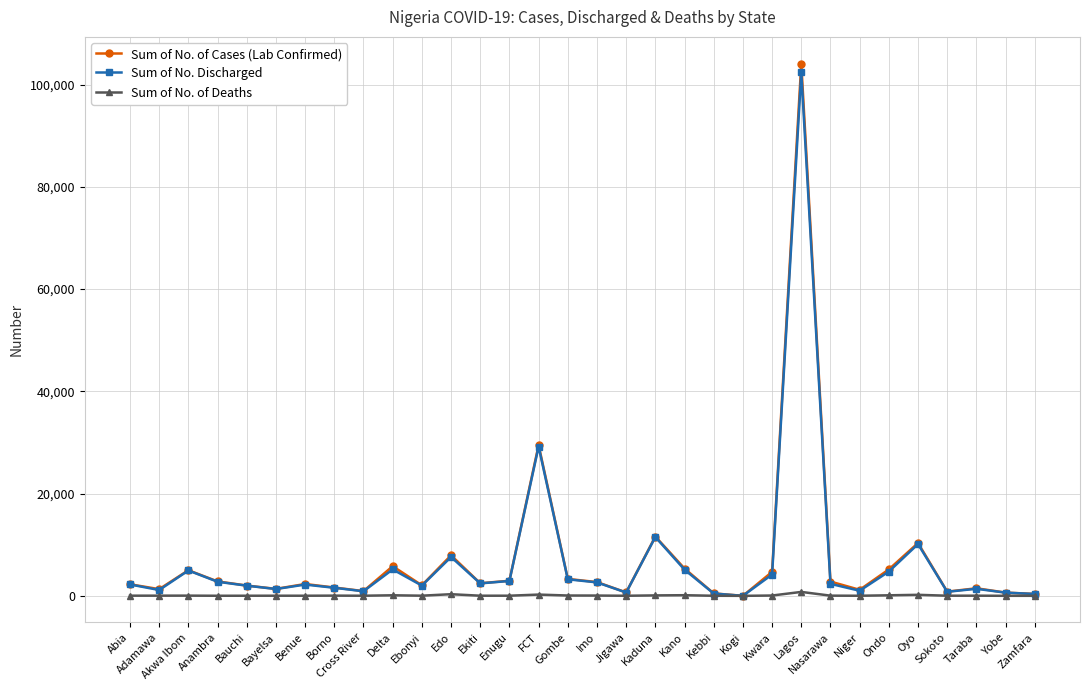

How many values in the Sum of No. of Deaths series are below 34?

15